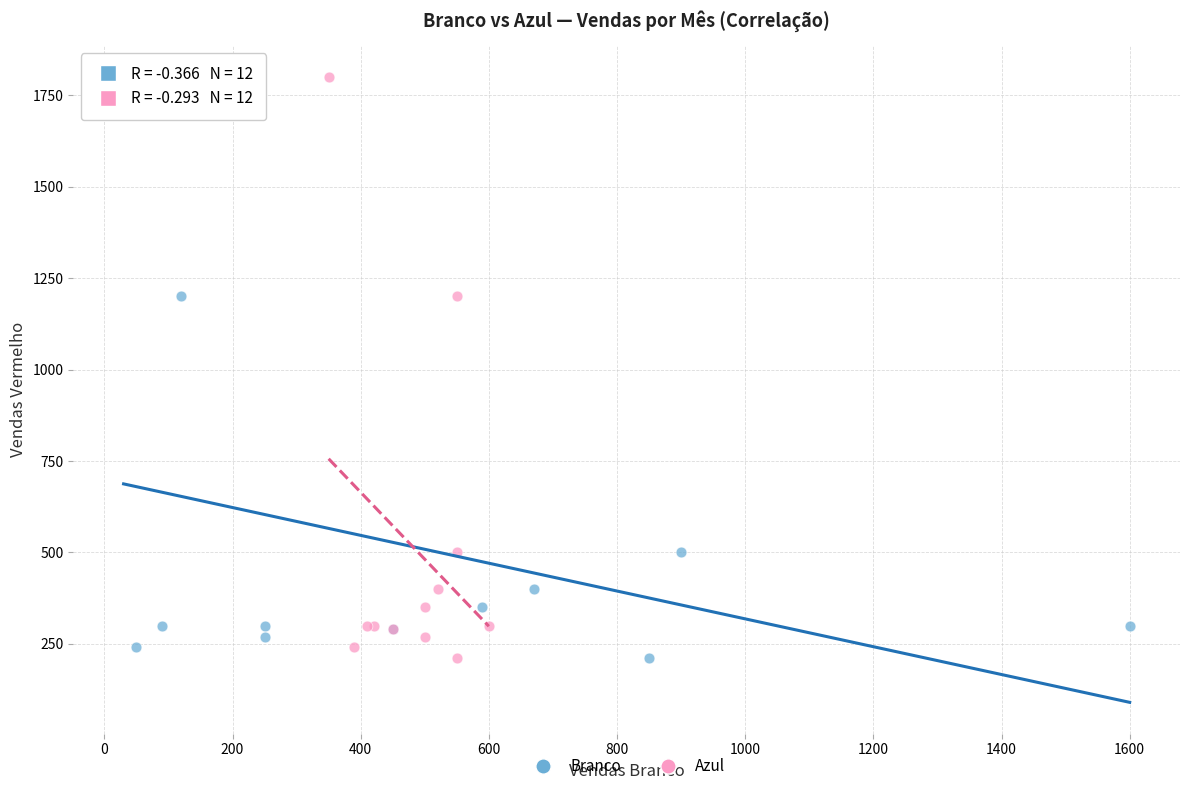

What are all the series names shown in the legend?

Branco, Azul